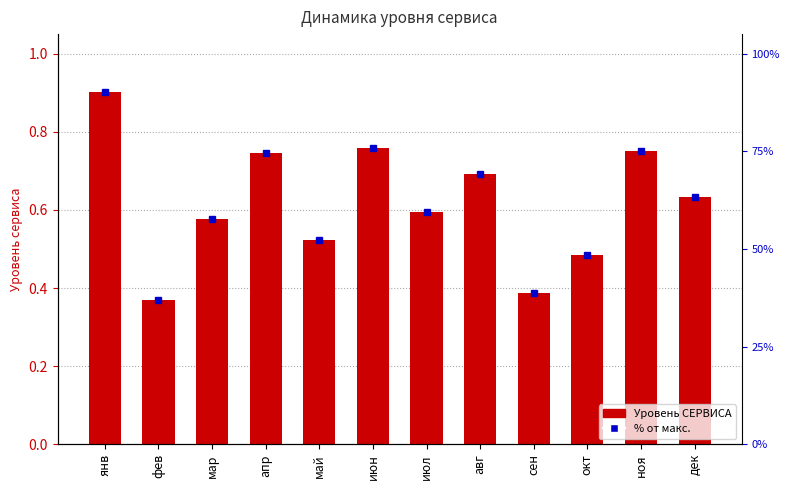

List the series in order of their peak value, lowest first.

Уровень СЕРВИСА, % от макс.